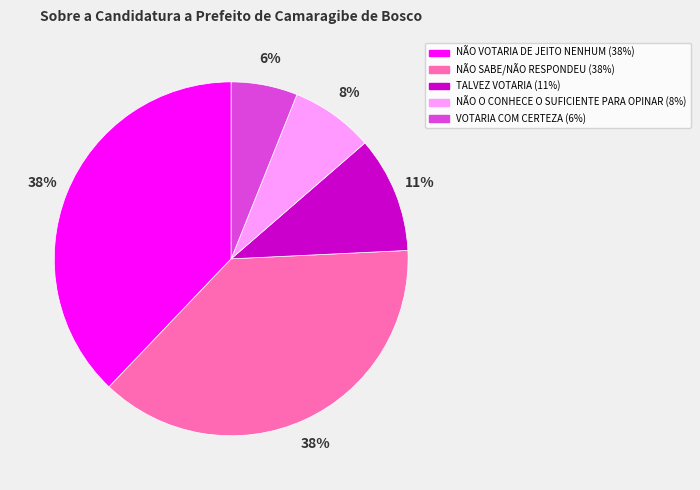

Do NÃO SABE/NÃO RESPONDEU and TALVEZ VOTARIA together represent more than half of the pie?

No